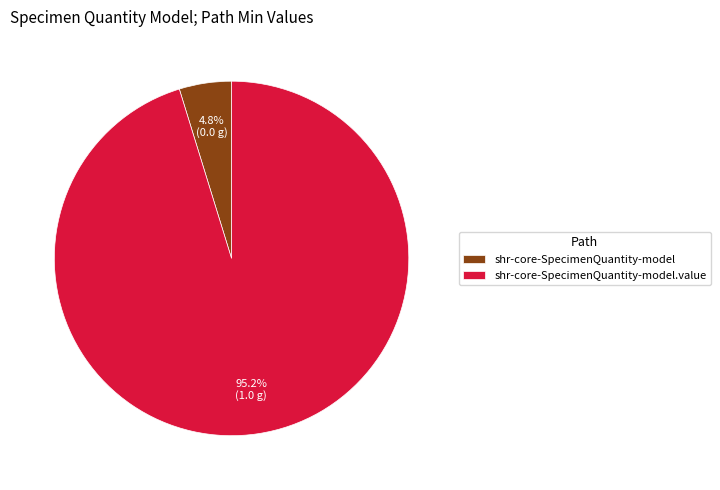

Count the number of slices in the pie.

2